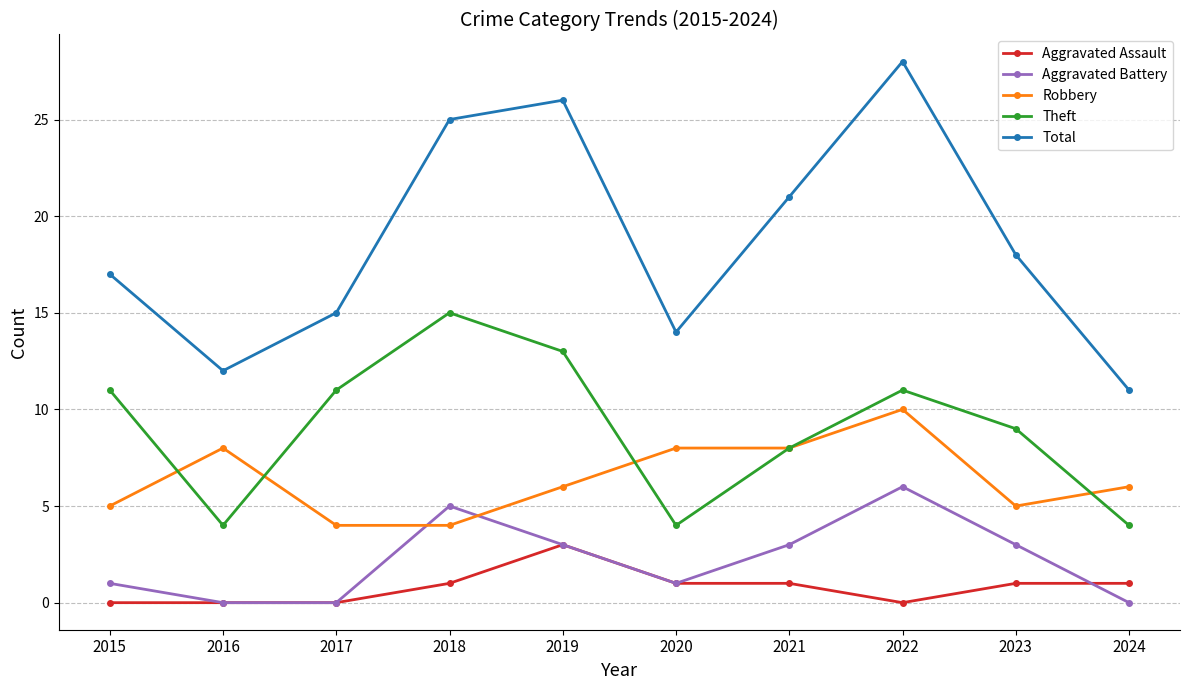

At how many categories does at least one series exceed 6?

10